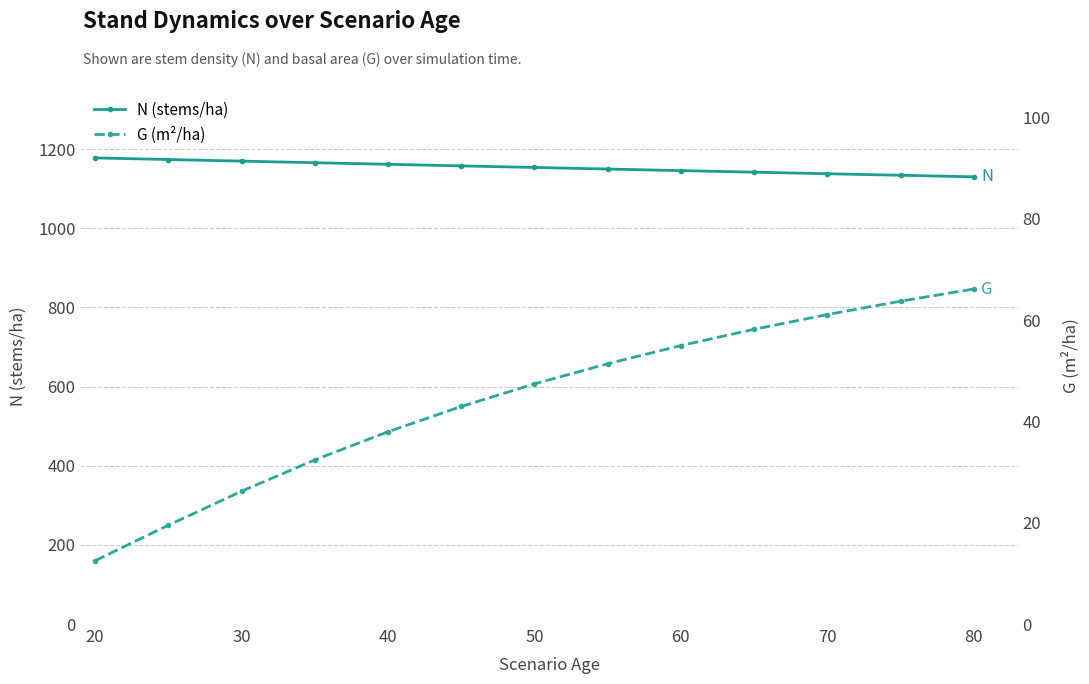

The value of N (stems/ha) at 30 is 1809.9. True or false?

False